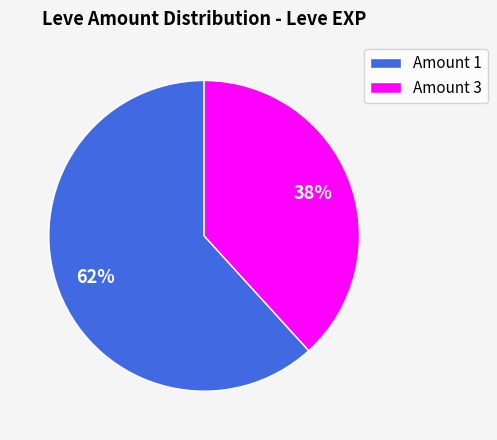

To the nearest percent, what is the difference between the Amount 3 and Amount 1 slice percentages?

24%